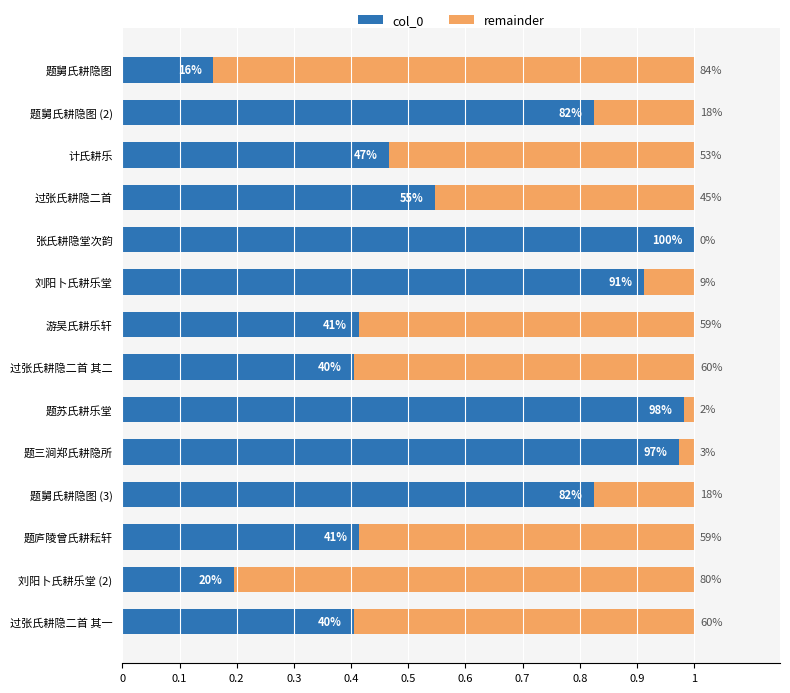

Reading left to right, list all the values displayed in this chart.

col_0: 0.2	0.8	0.5	0.5	1.0	0.9	0.4	0.4	1.0	1.0	0.8	0.4	0.2	0.4
remainder: 0.8	0.2	0.5	0.5	0.0	0.1	0.6	0.6	0.0	0.0	0.2	0.6	0.8	0.6